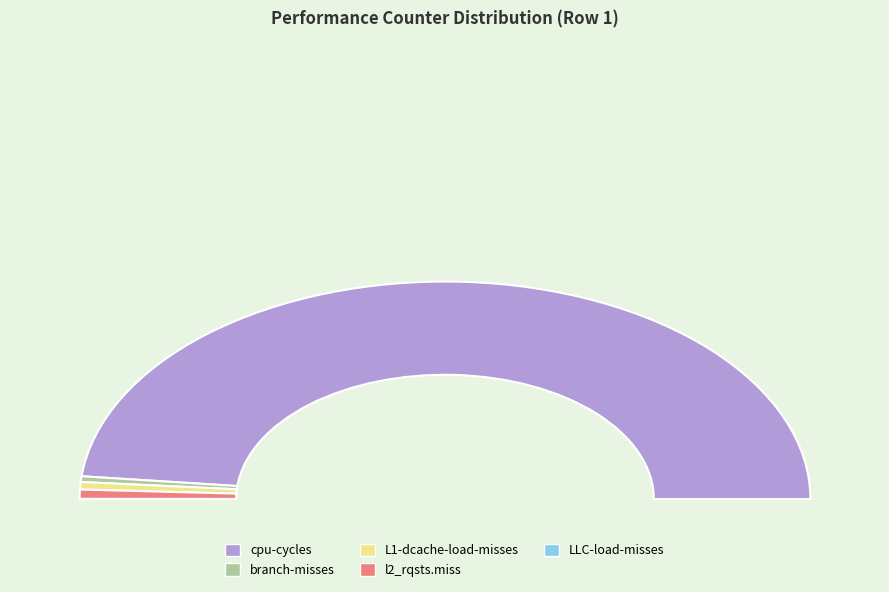

Is it true that branch-misses is 12% of the pie?

False